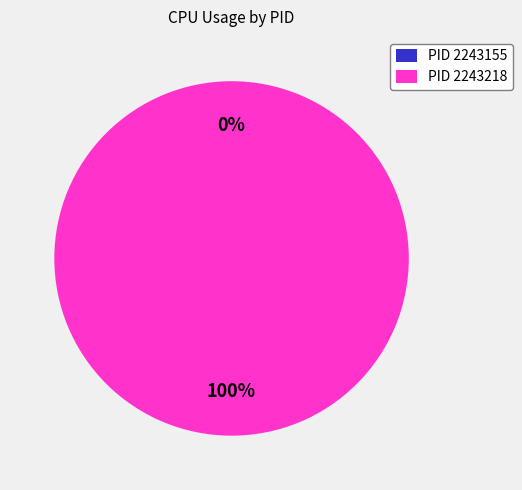

Combined, do 2243155 and 2243218 account for over 50%?

Yes